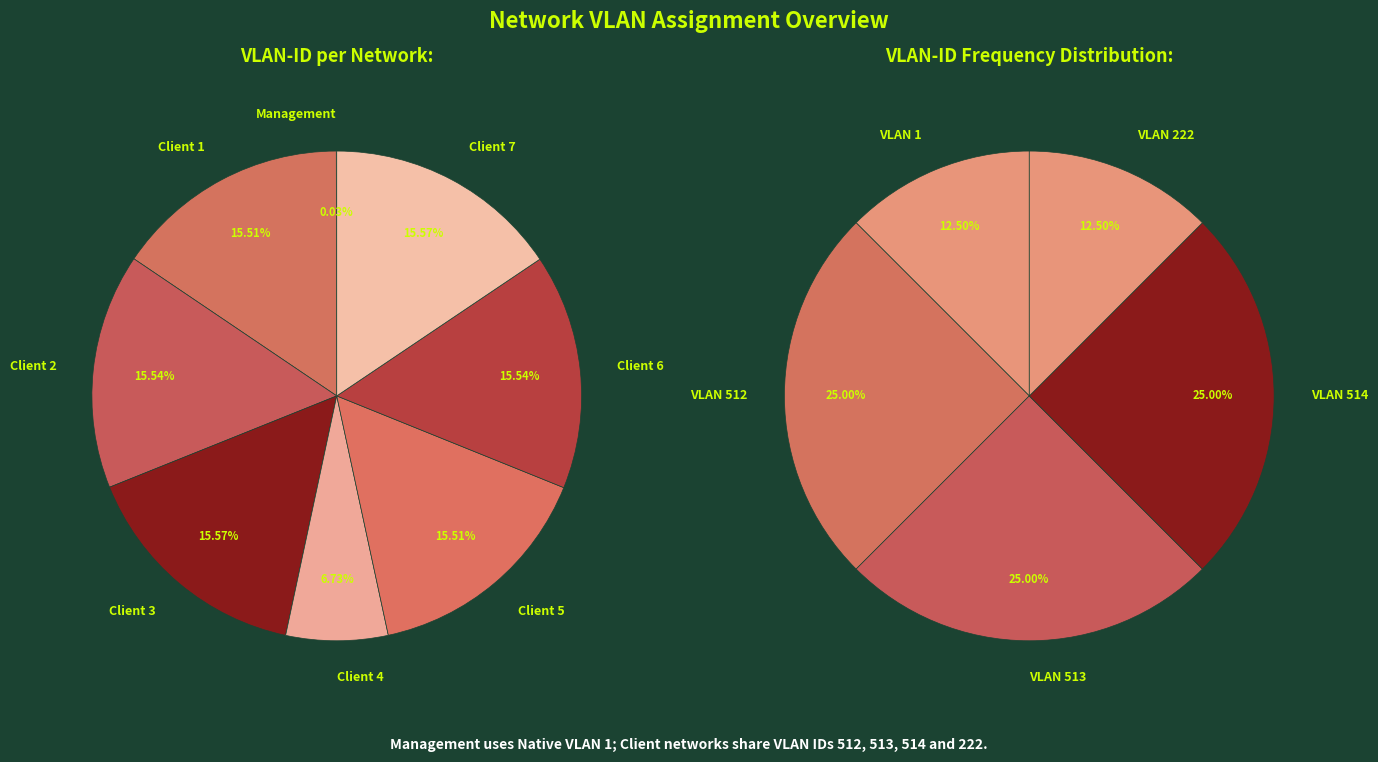

Rank the categories by value from lowest to highest.

Management, Client 4, Client 1, Client 5, Client 2, Client 6, Client 3, Client 7